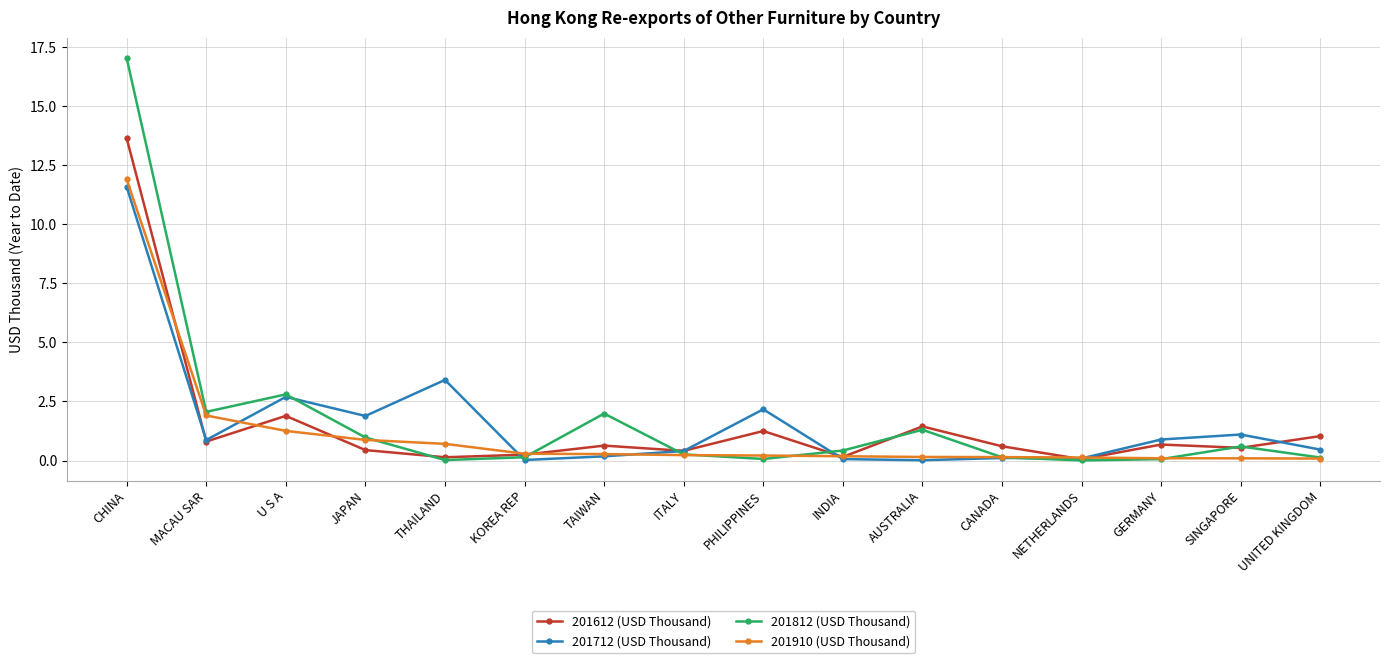

How many series are shown in this chart?

4